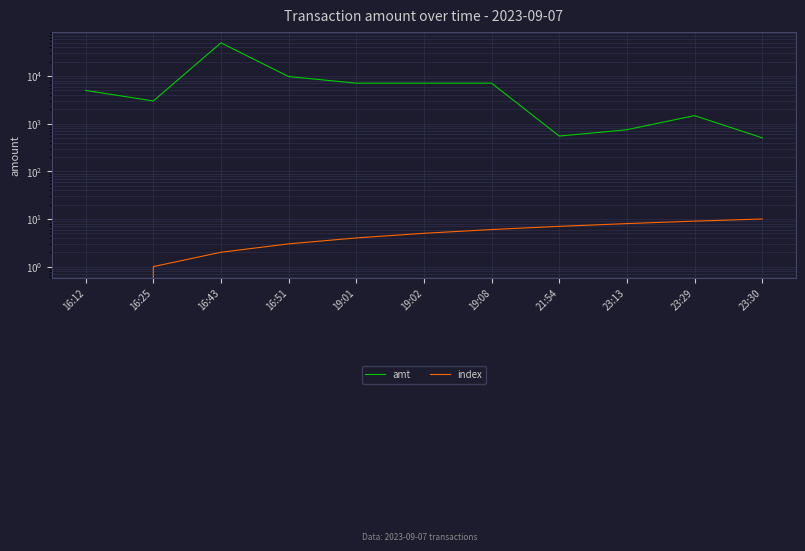

What is the value of the amt point at the 5th from the left?

7100